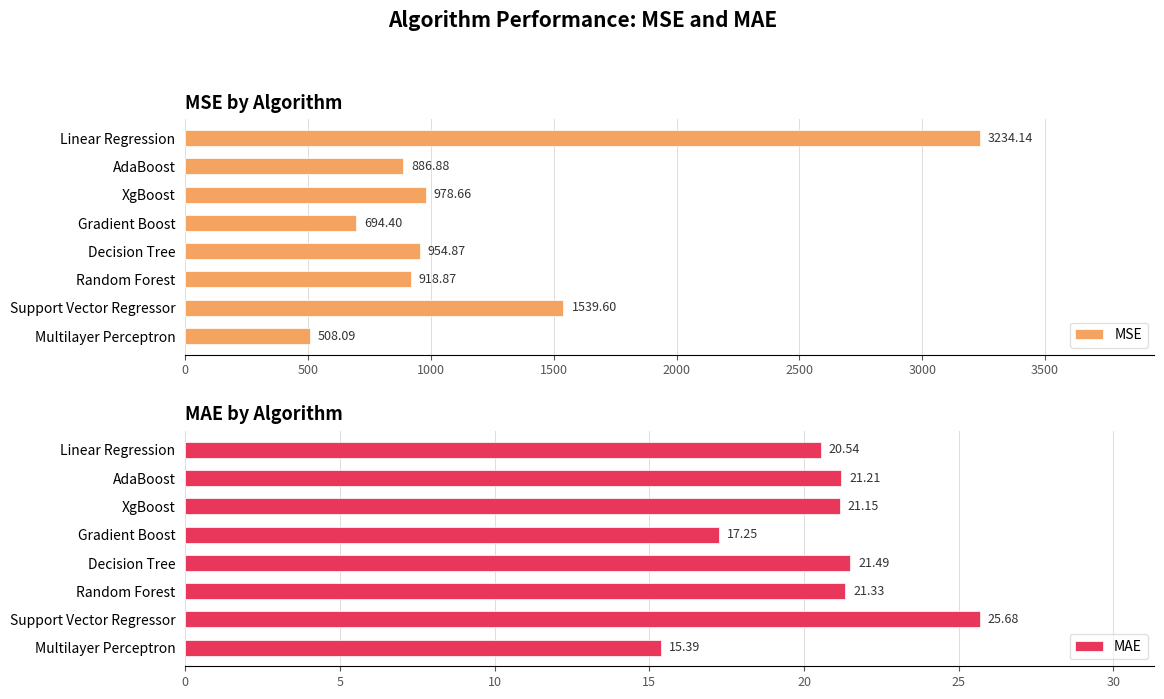

How many values in the MSE series exceed 954?

4